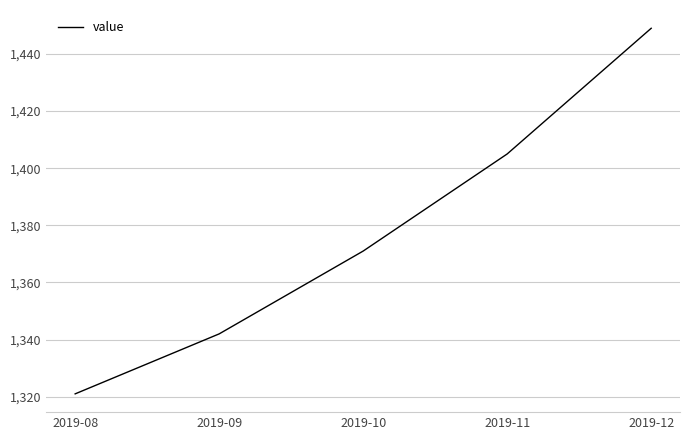

Does the chart display data point markers on the line(s)?

No